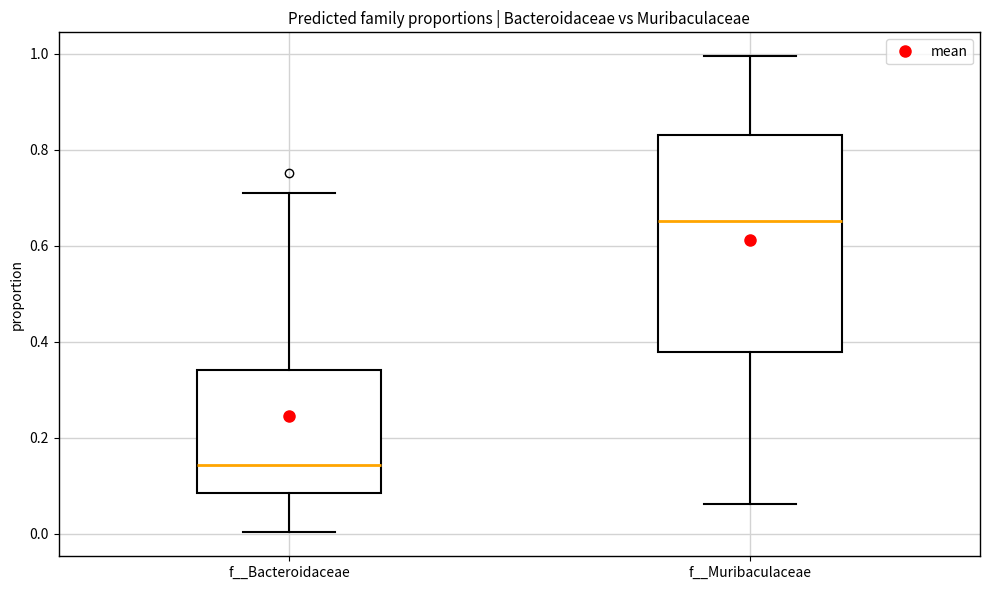

Reading left to right, transcribe this box plot: for each box, give where its median line is, the range the box spans, and where its two whiskers end, as read against the y-axis. The values are not printed on the chart, so give them approximately, as read against the axis.

f__Bacteroidaceae: median 0.14, box 0.08 to 0.34, whiskers 0.00 to 0.70
f__Muribaculaceae: median 0.66, box 0.38 to 0.84, whiskers 0.06 to 1.00